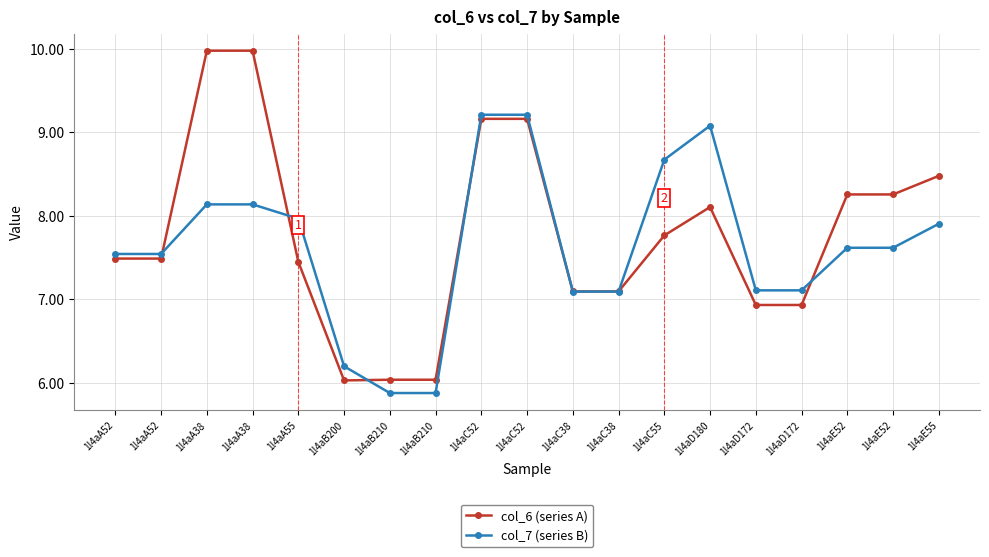

What are all the series names shown in the legend?

col_6 (series A), col_7 (series B)